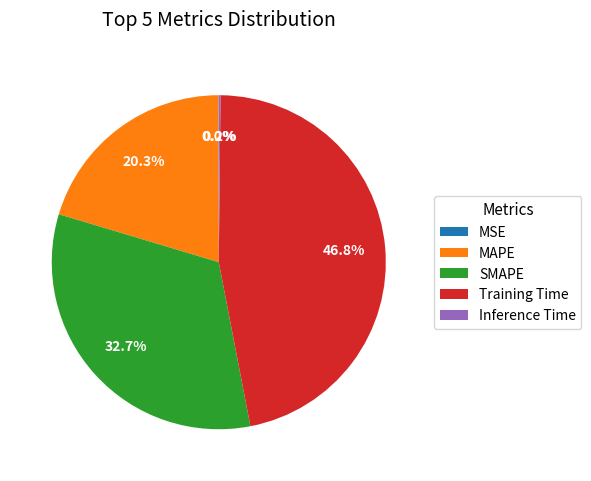

Which slice is the largest?

Training Time